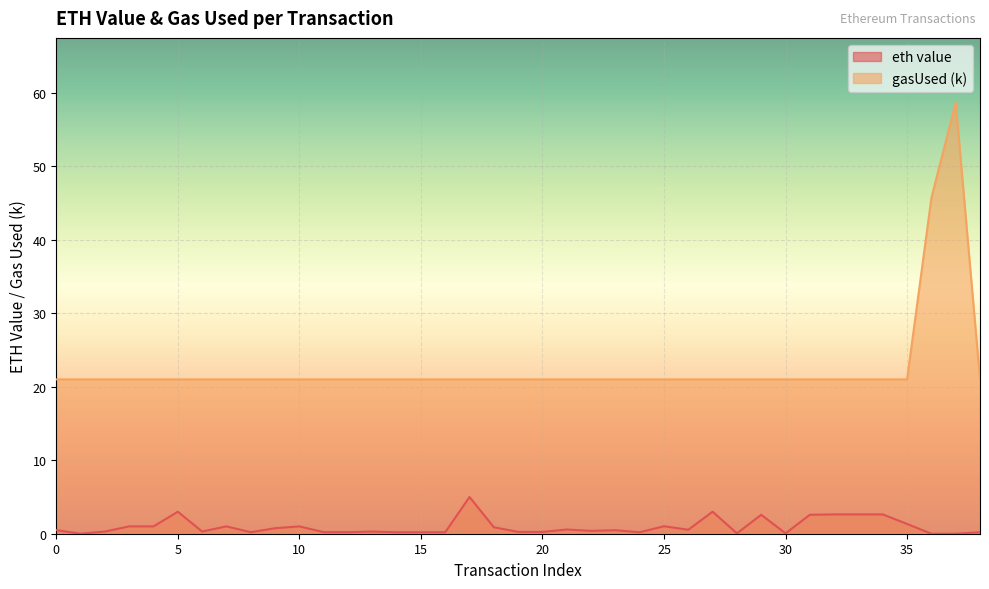

What are all the series names shown in the legend?

eth value, gasUsed (k)